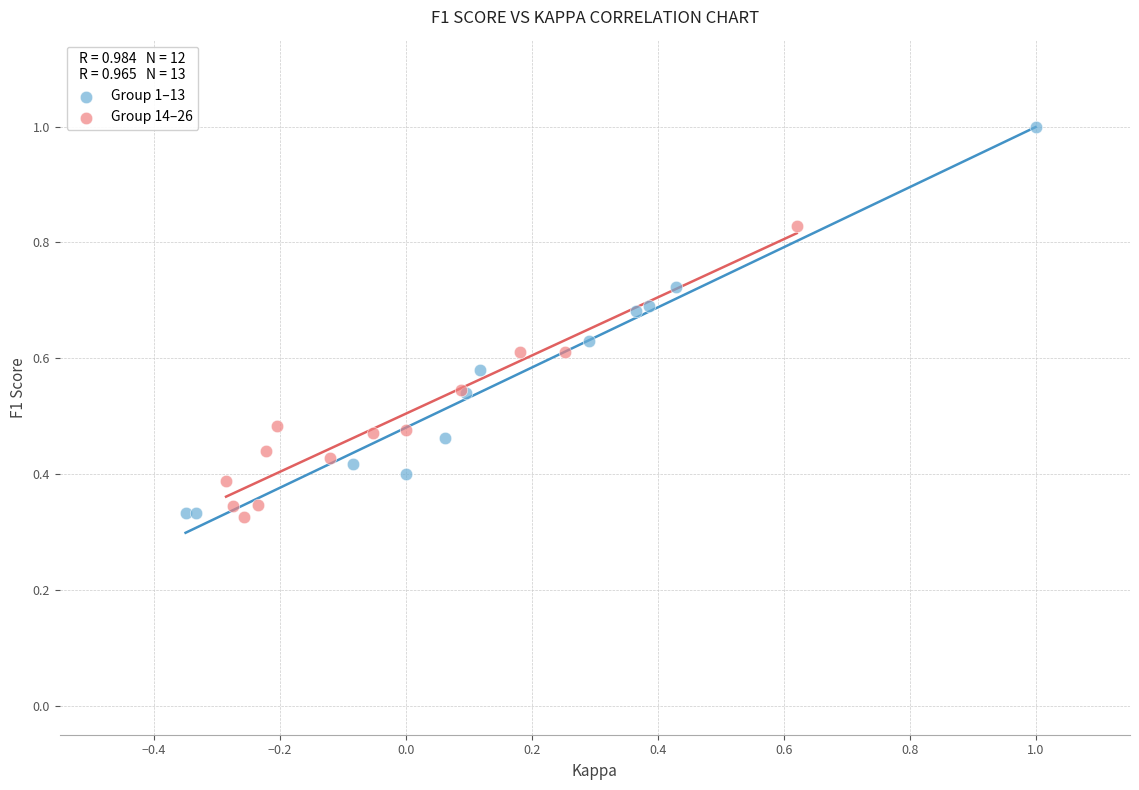

Which series contains the highest Y value?

Group 1–13